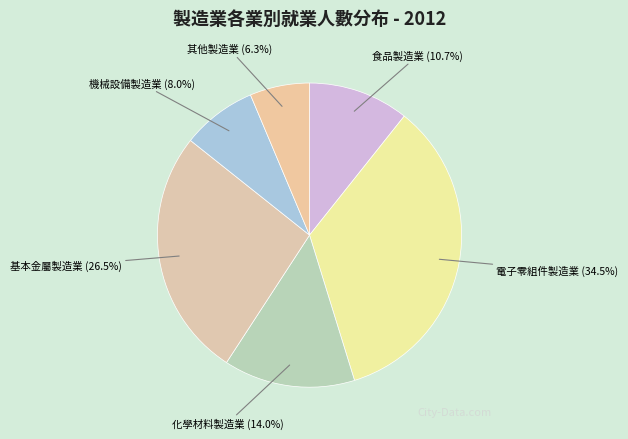

Is there a majority slice in this chart?

No